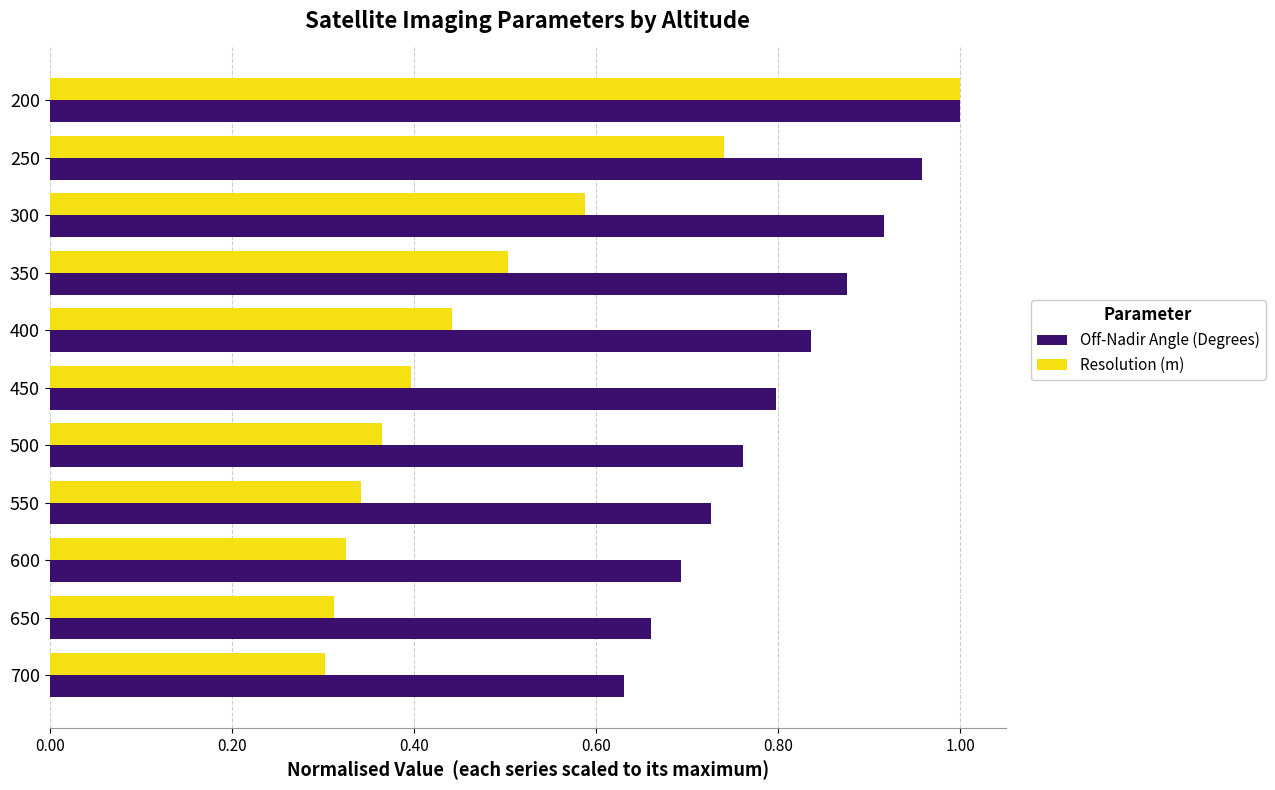

Rank the series at 600 from lowest to highest value.

Resolution (m), Off-Nadir Angle (Degrees)